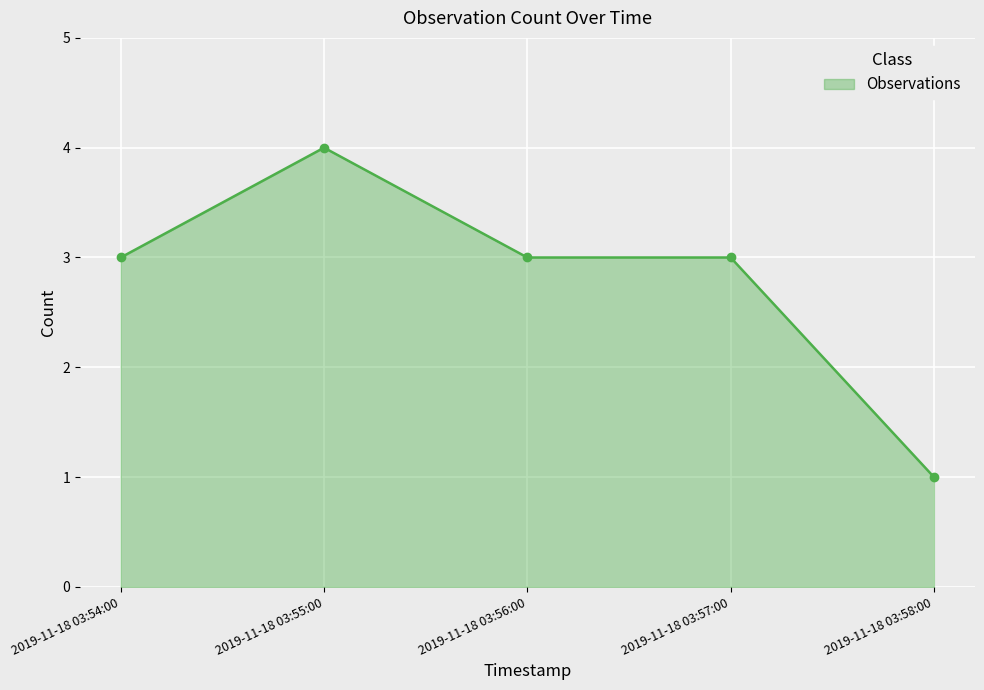

Reading left to right, what are all the values shown in this chart?

2019-11-18 03:54:00=3	2019-11-18 03:55:00=4	2019-11-18 03:56:00=3	2019-11-18 03:57:00=3	2019-11-18 03:58:00=1